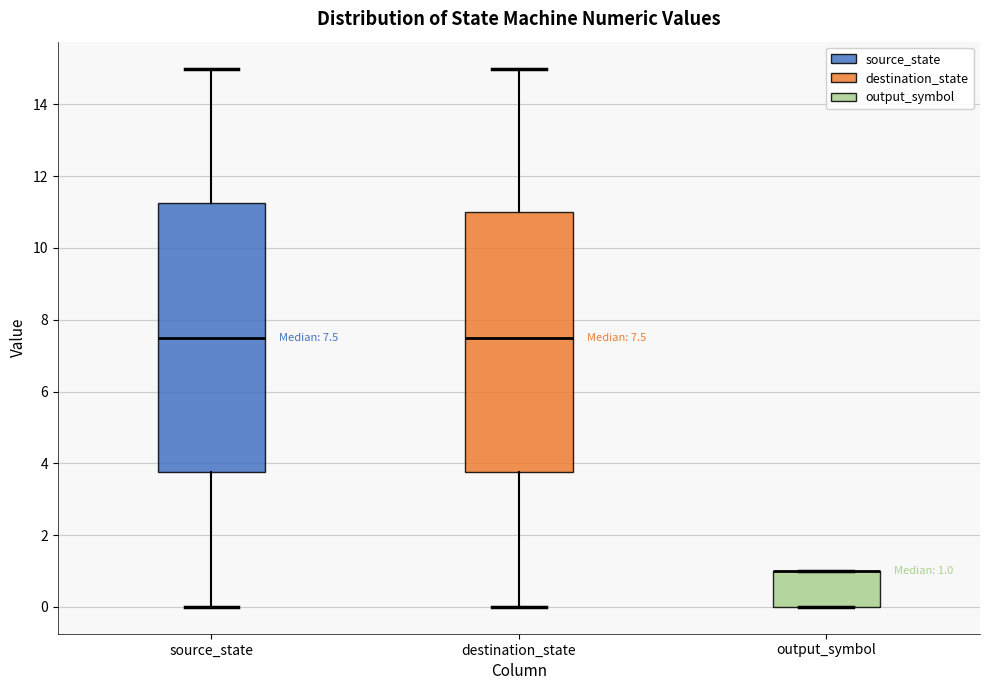

Comparing the boxes themselves (not the whiskers), which one is the tallest?

source_state